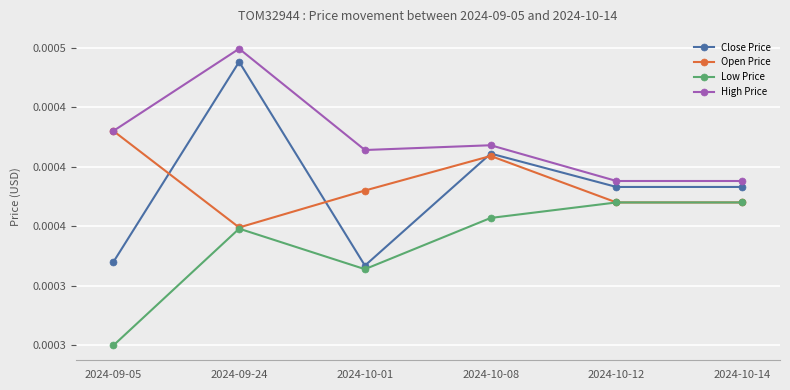

At which label is Close Price closest to 0?

2024-10-01